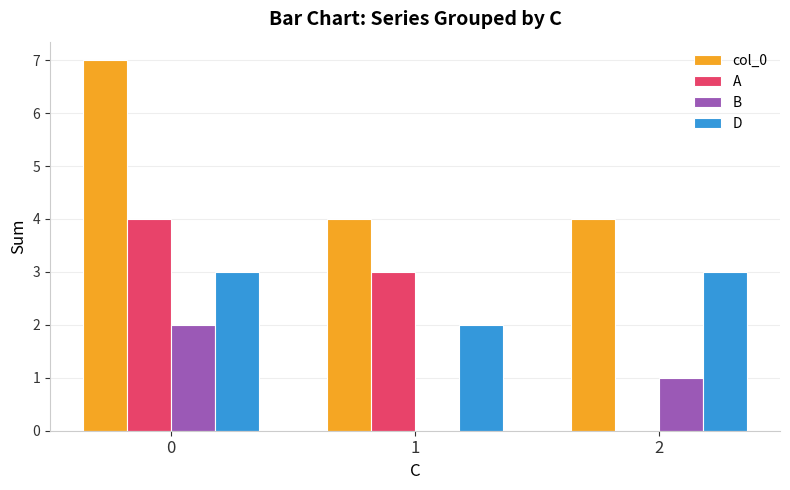

What is the total value across all series at 2?

8